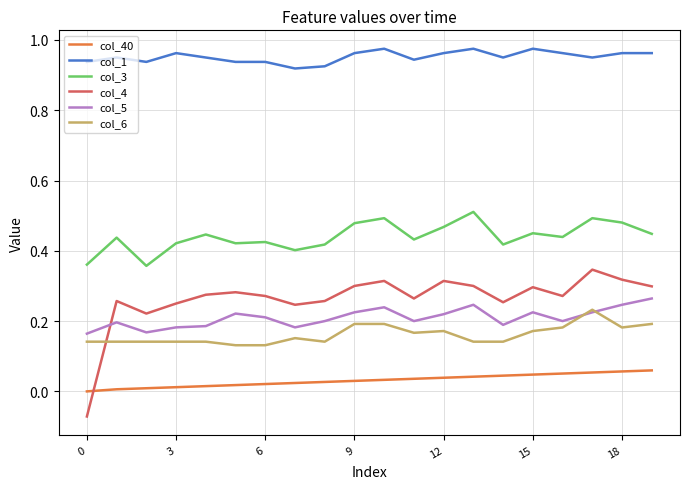

How many lines are shown in the chart?

6